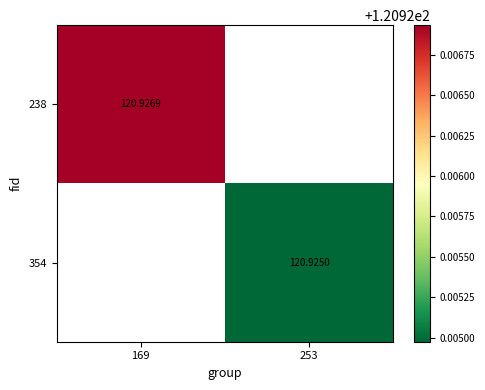

How many data points does each series have?

2